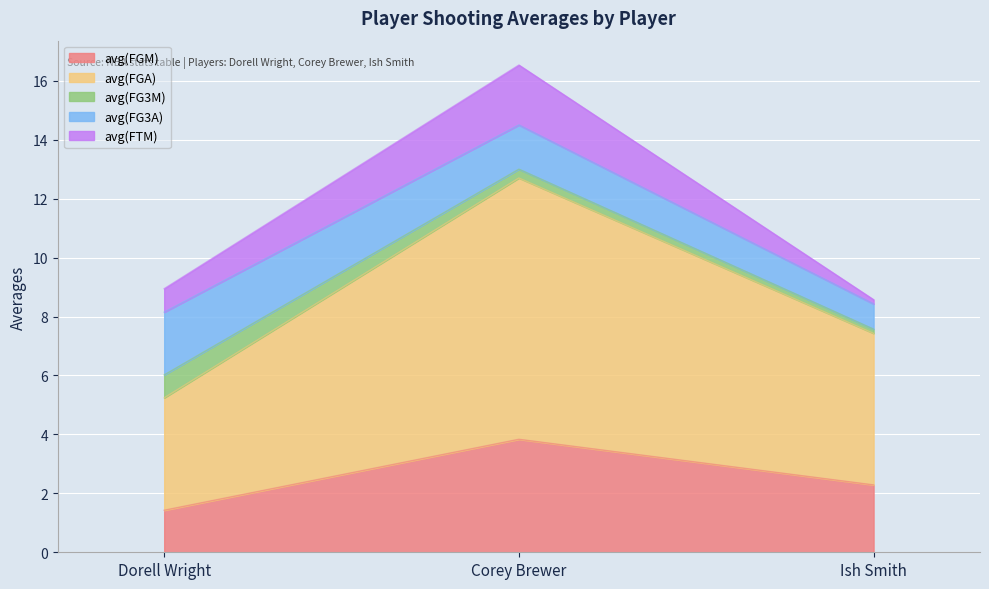

What is the greatest value displayed?

8.9